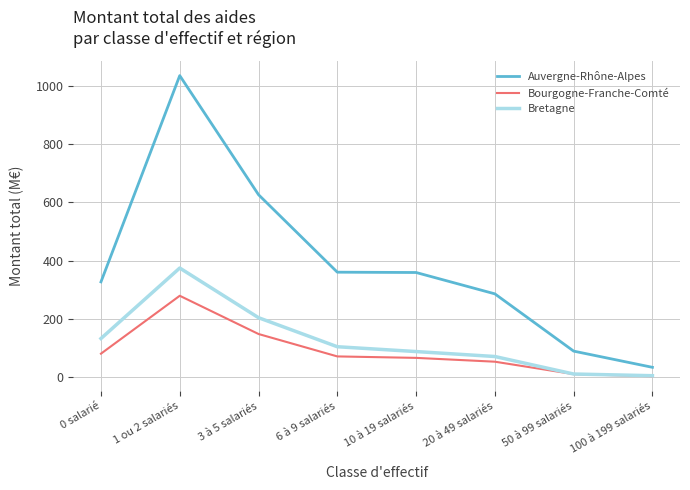

What position from the left is 1 ou 2 salariés?

2